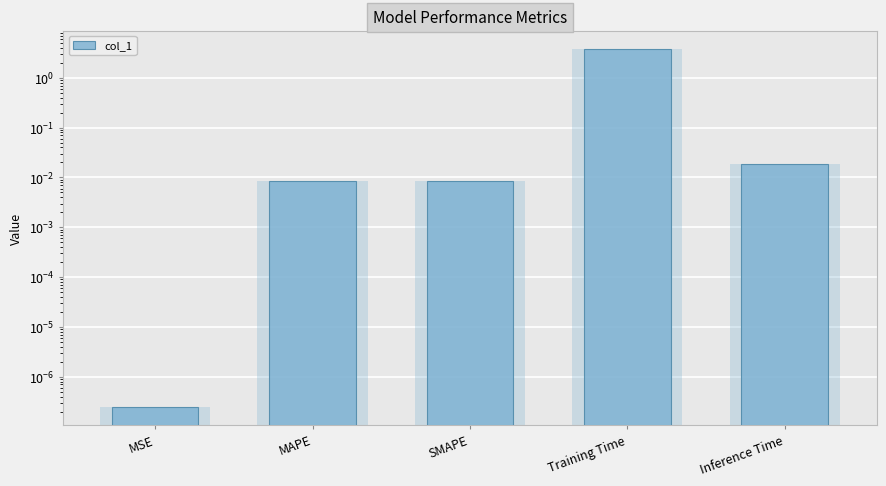

List the labels in order of value, smallest first.

MSE, MAPE, SMAPE, Inference Time, Training Time